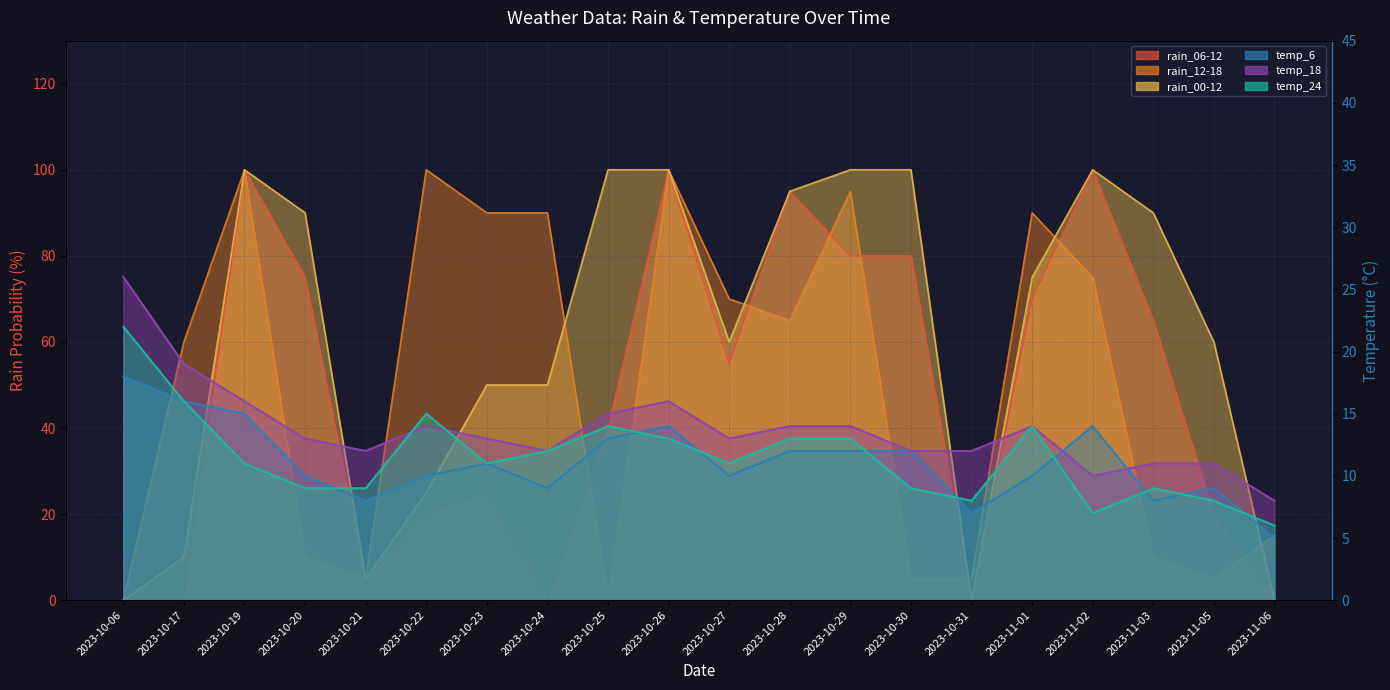

What is the sum of the rain_12-18 values at 2023-10-29 and 2023-11-02?

170